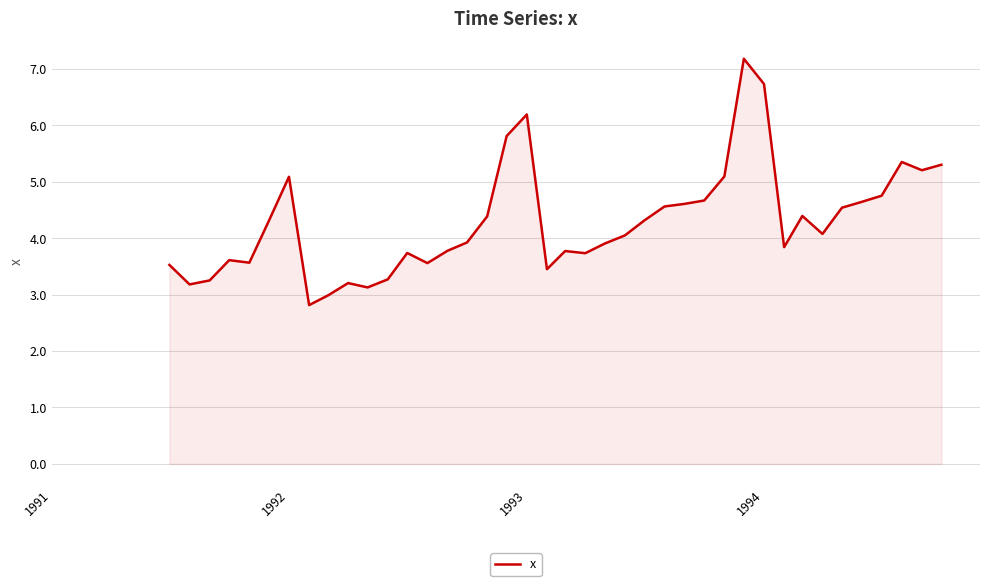

What is the average value?

4.3